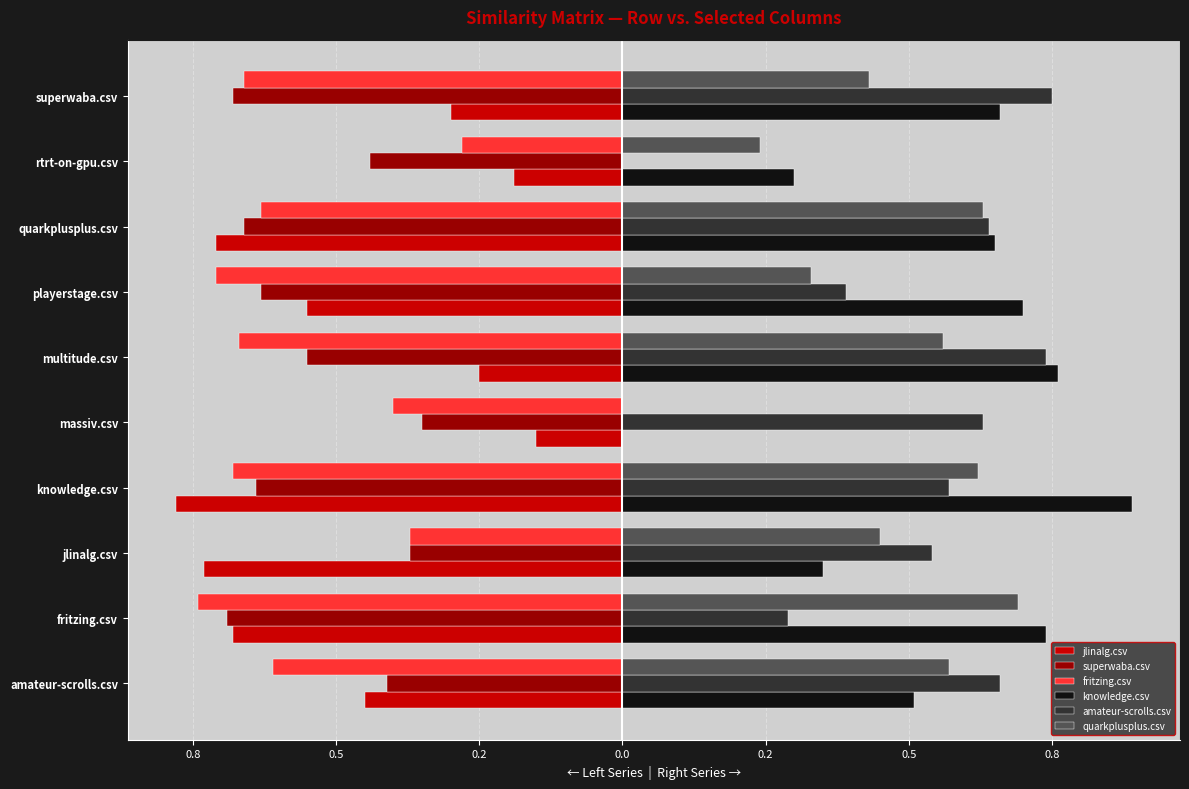

What is the difference between the maximum and minimum values in the amateur-scrolls.csv series?

0.8